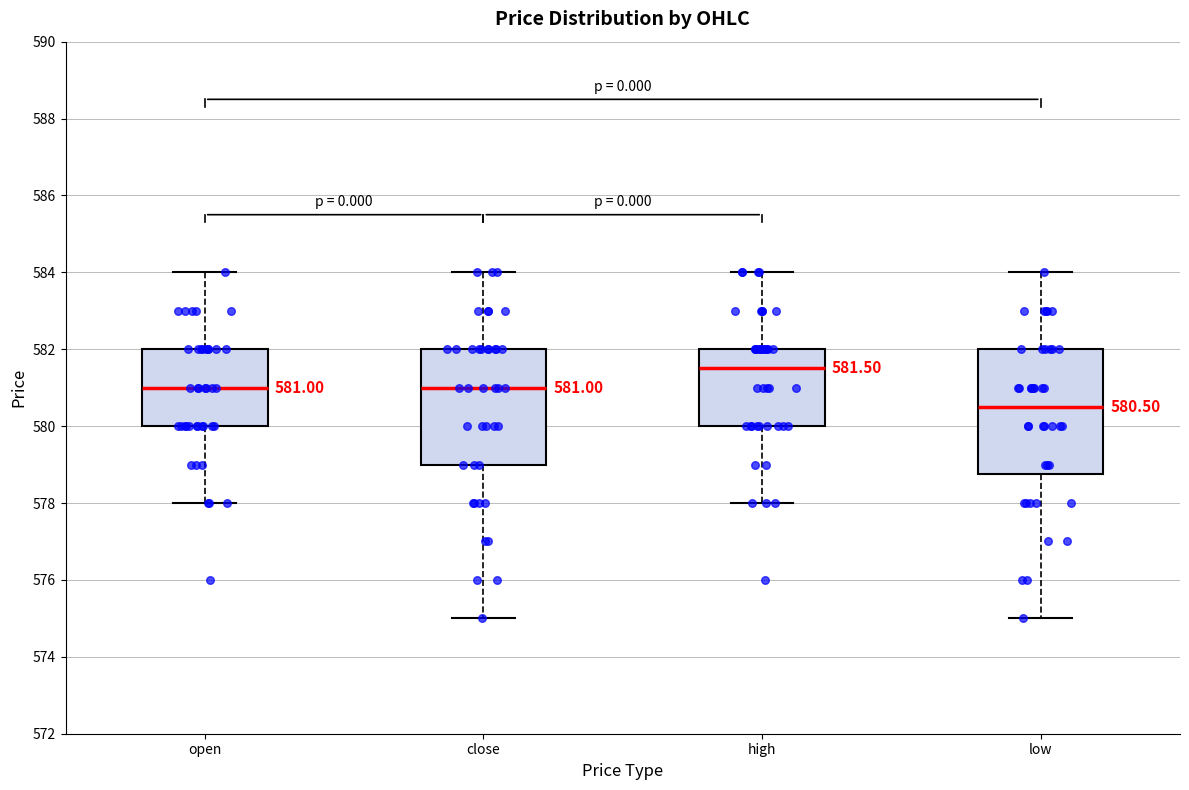

Which box is the tallest, from its lower edge to its upper edge?

low